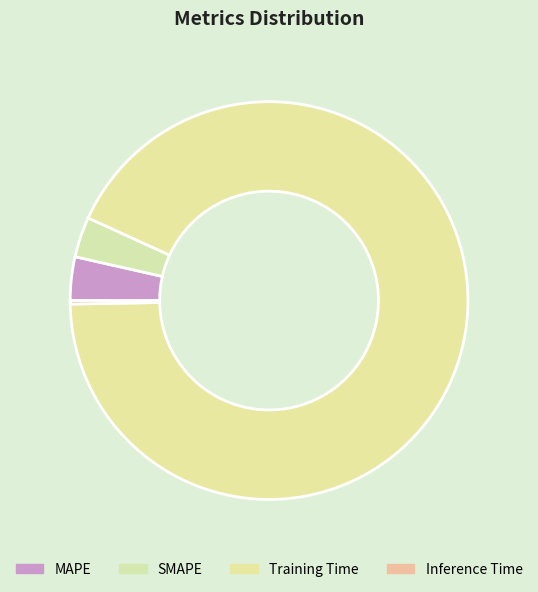

Is there any slice that represents more than half of the pie?

Yes